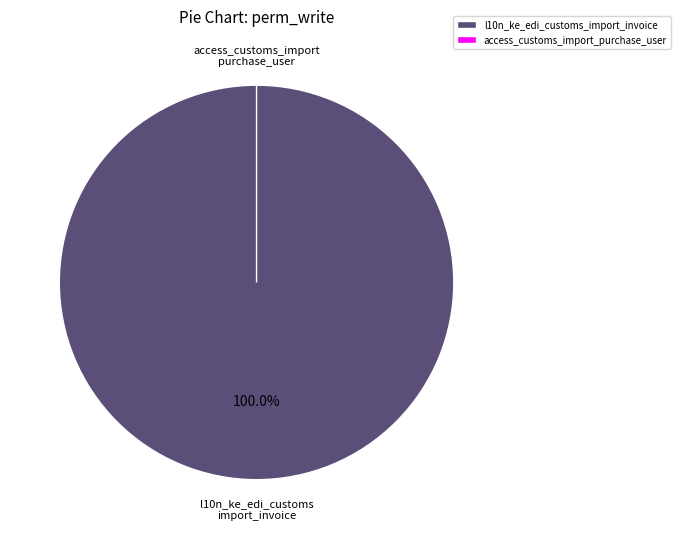

Count the number of slices in the pie.

2